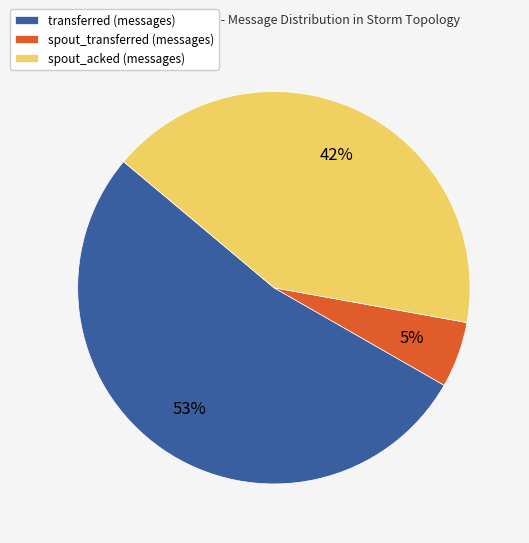

Is the sum of transferred (messages) and spout_acked (messages) greater than half?

Yes